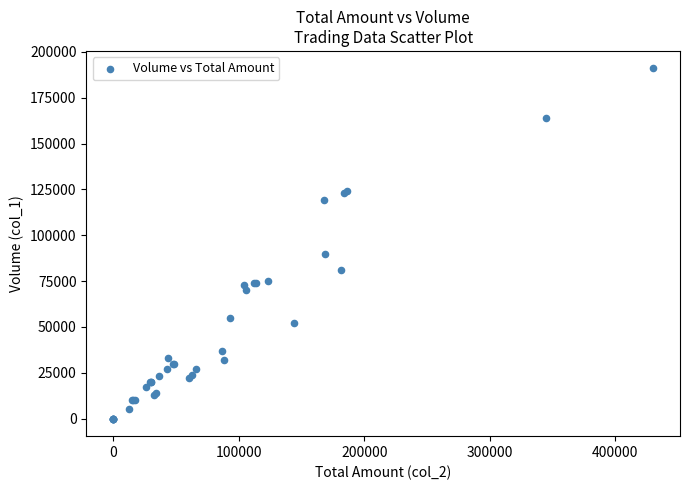

What Y value in the scatter plot is closest to 95500?

90000